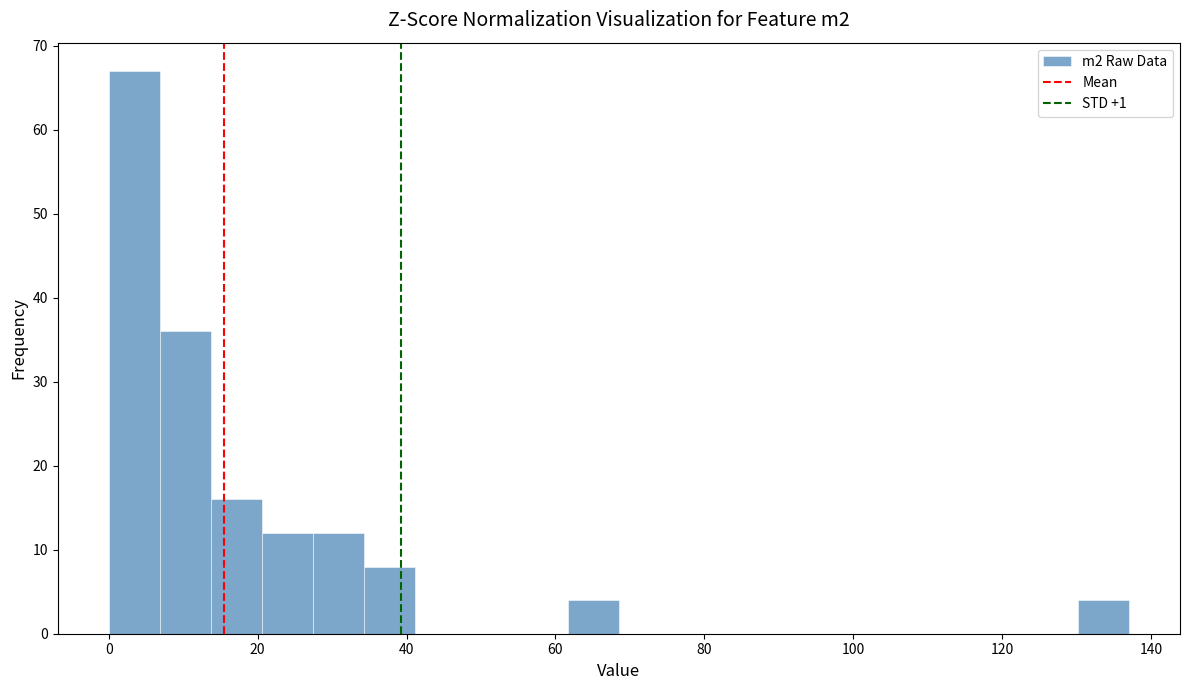

Read against the x-axis, roughly where is the centre of the tallest bar?

4